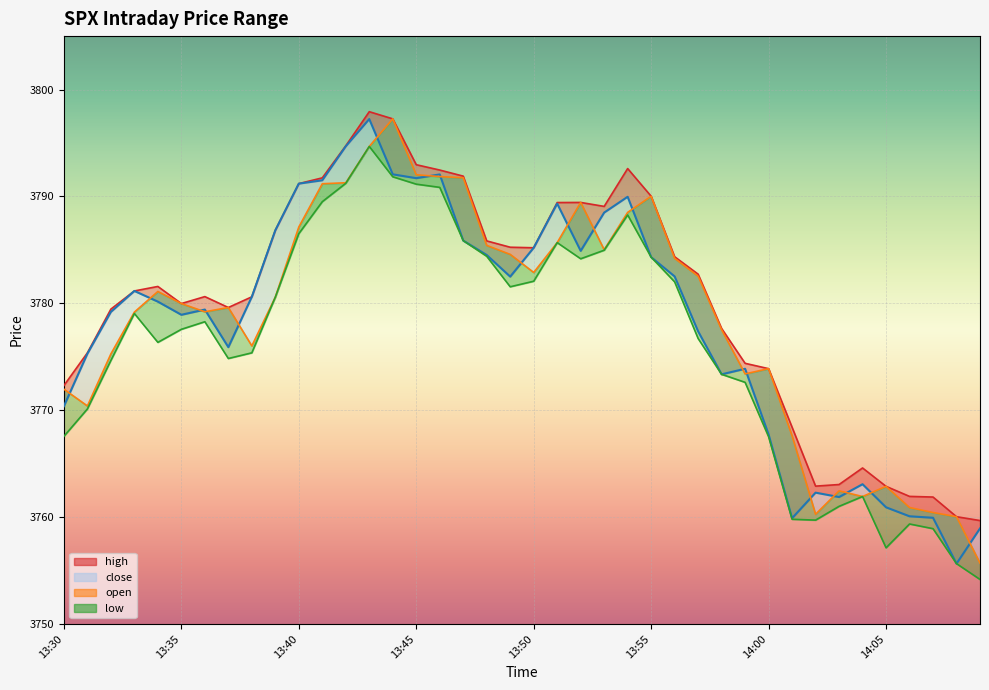

What is the label of the 26th point from the right?

13:44